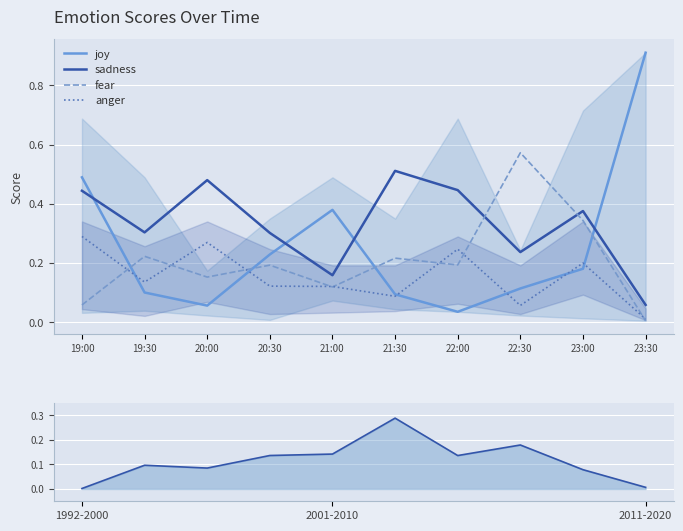

The anger series shows 0.4 at 19:00. True or false?

False